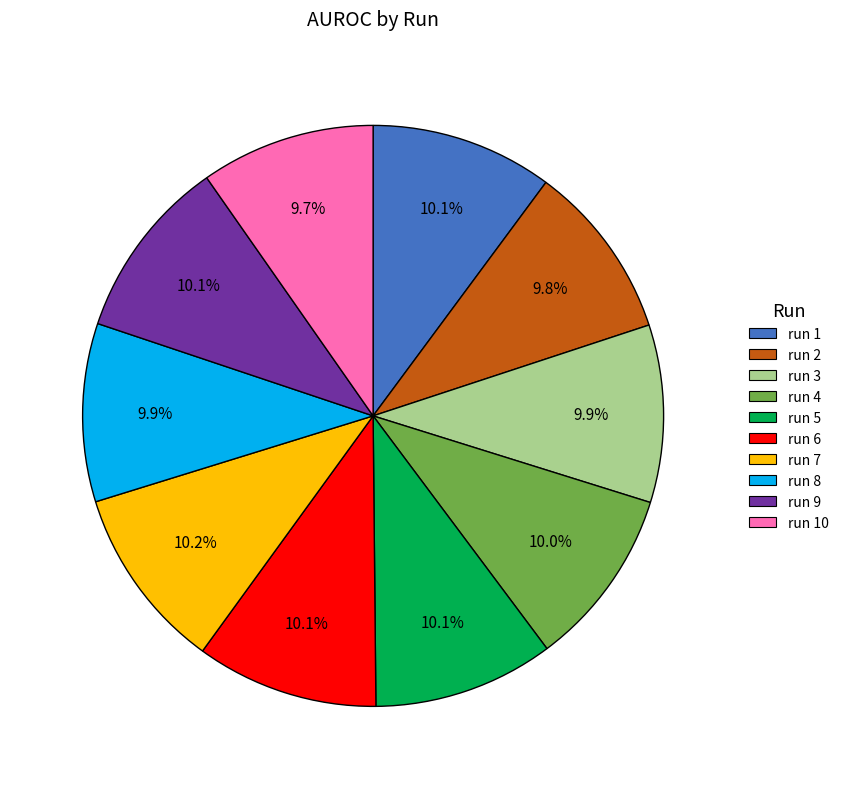

Does any single category account for the majority?

No